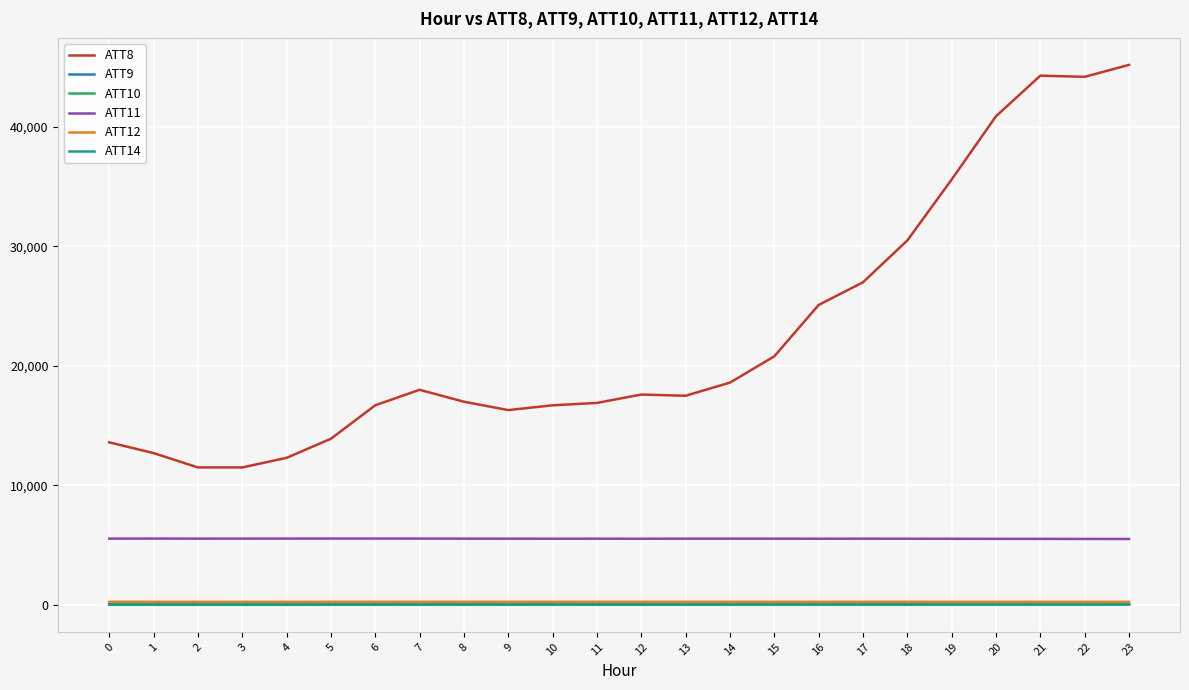

The value of ATT9 at 1 is 34.8. True or false?

True